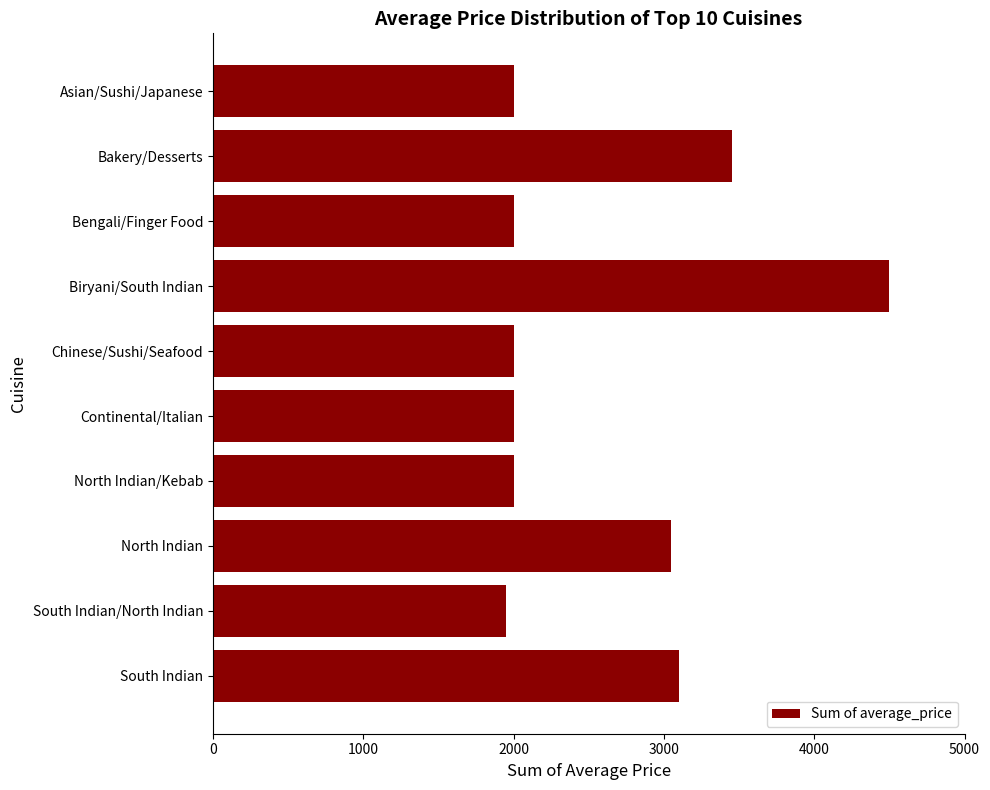

What is the label of the 4th bar from the bottom?

North Indian/Kebab